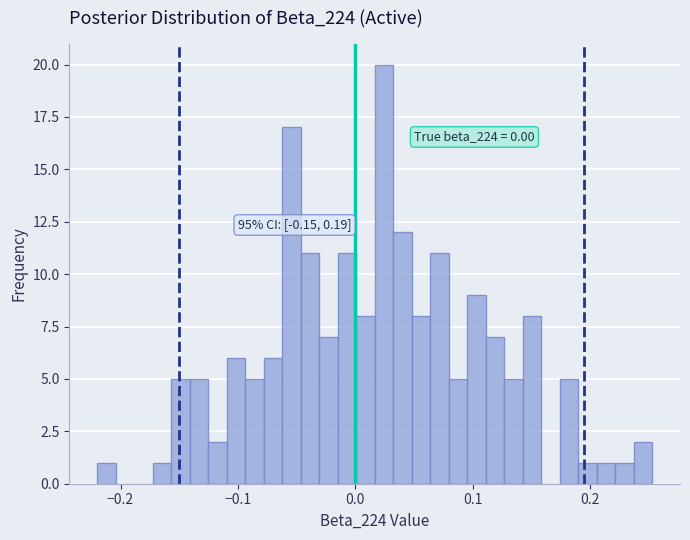

Around what value on the x-axis is the tallest bar? Give the approximate position of its centre, as read against the axis.

0.02